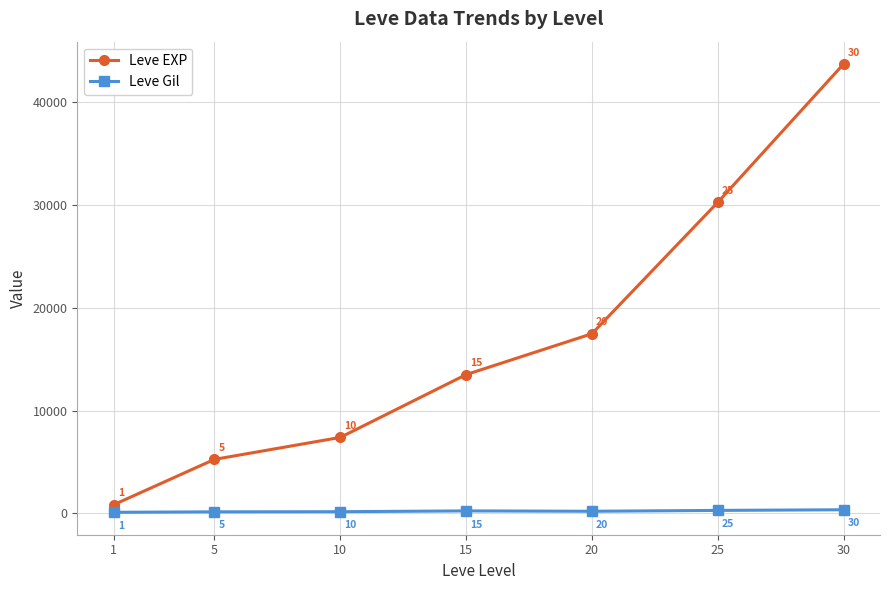

What is the total value across all series at 1?

965.7